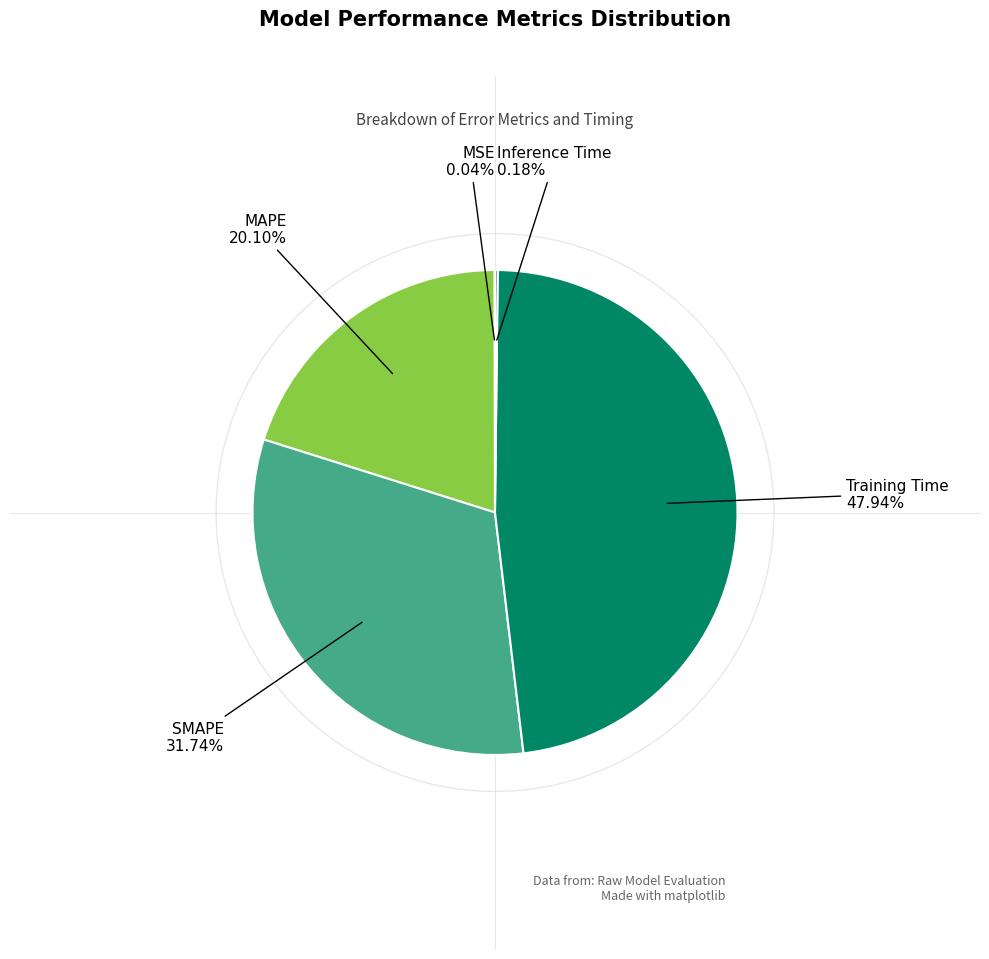

Is there any slice that represents more than half of the pie?

No